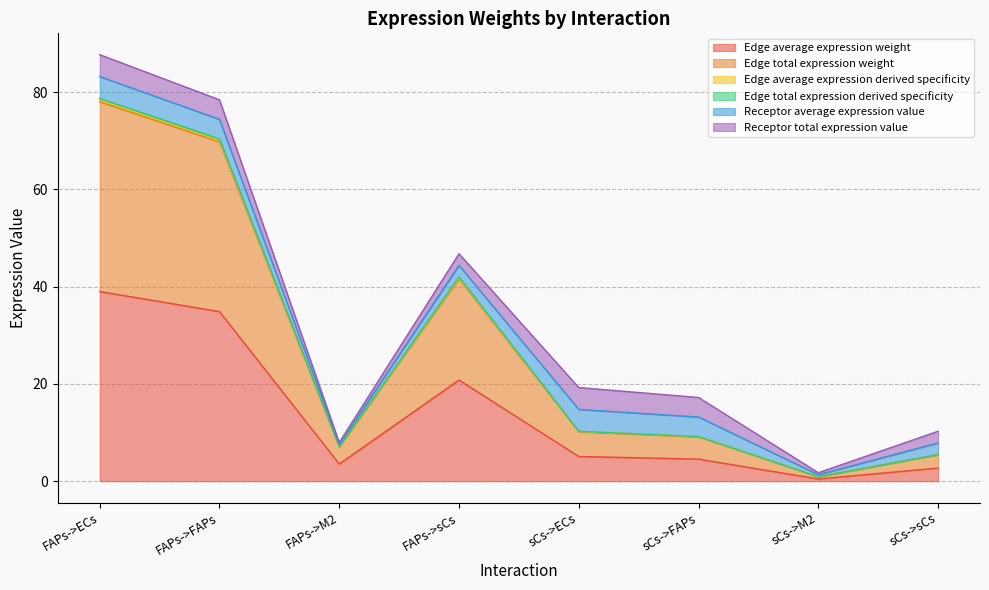

Does the chart have visible grid lines?

Yes